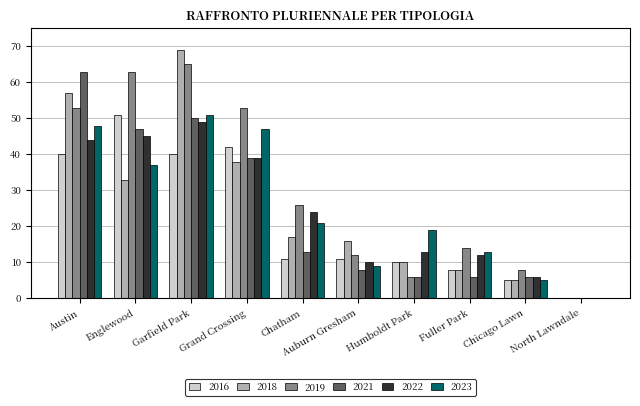

Are the bars horizontal?

No